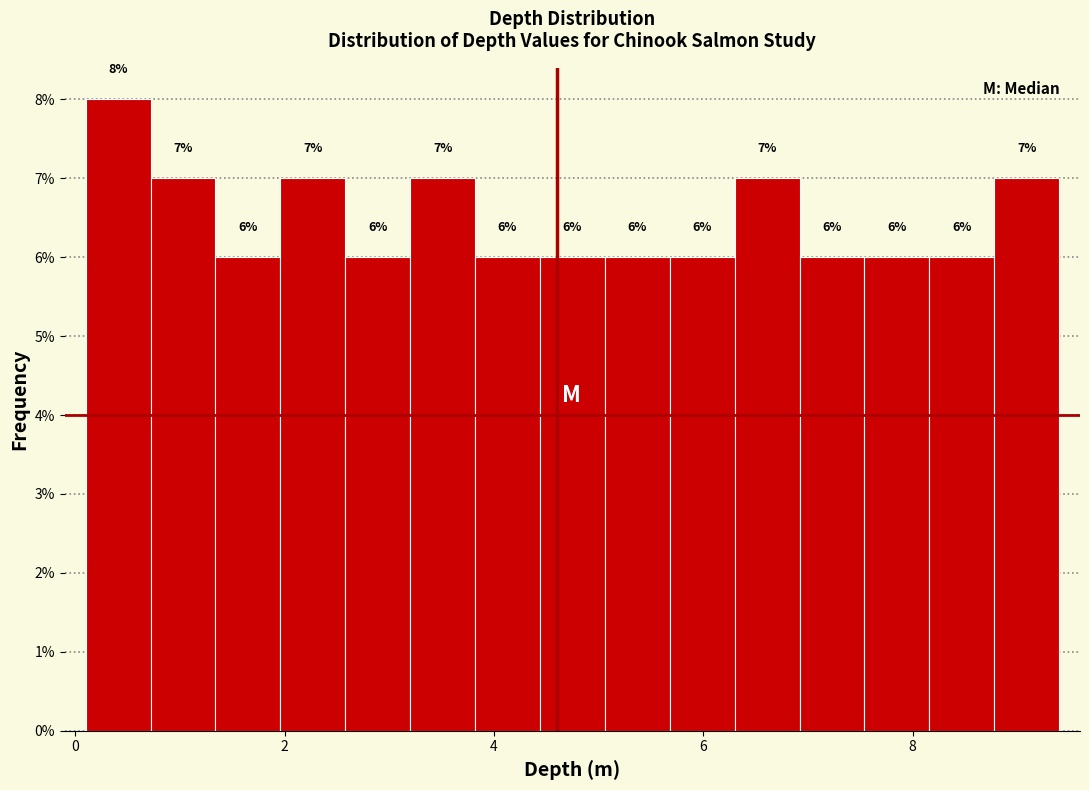

Around what value on the x-axis is the tallest bar? Give the approximate position of its centre, as read against the axis.

0.4